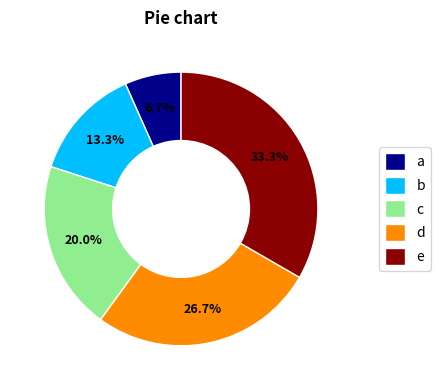

What percentage do c and d together represent?

46.7%